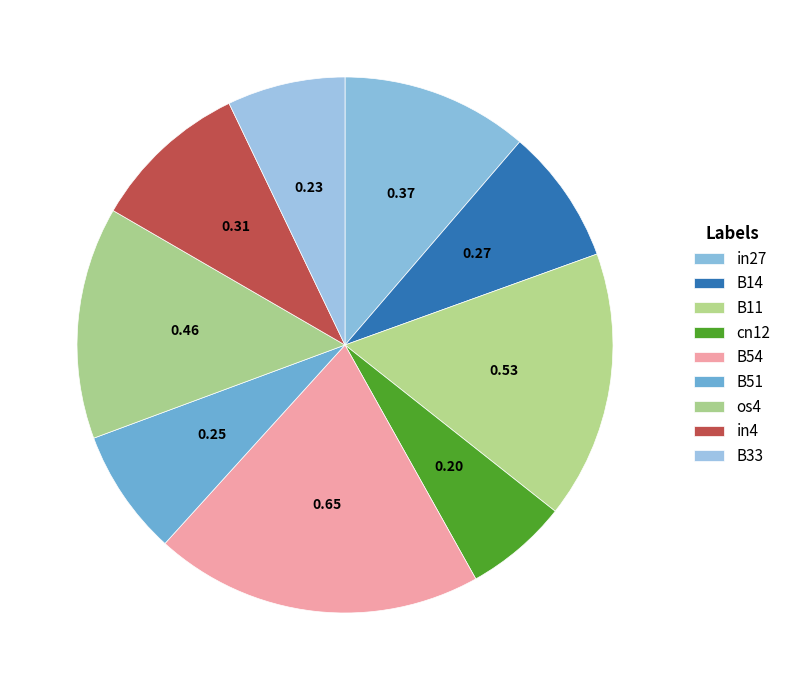

To the nearest percent, what portion does B14 represent?

8%